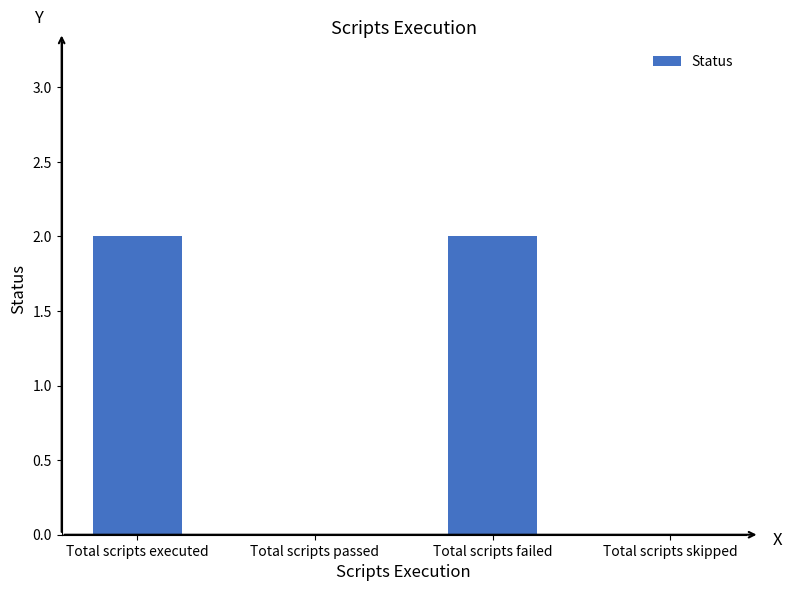

Reading left to right, what are all the values shown in this chart?

Total scripts executed=2	Total scripts passed=0	Total scripts failed=2	Total scripts skipped=0